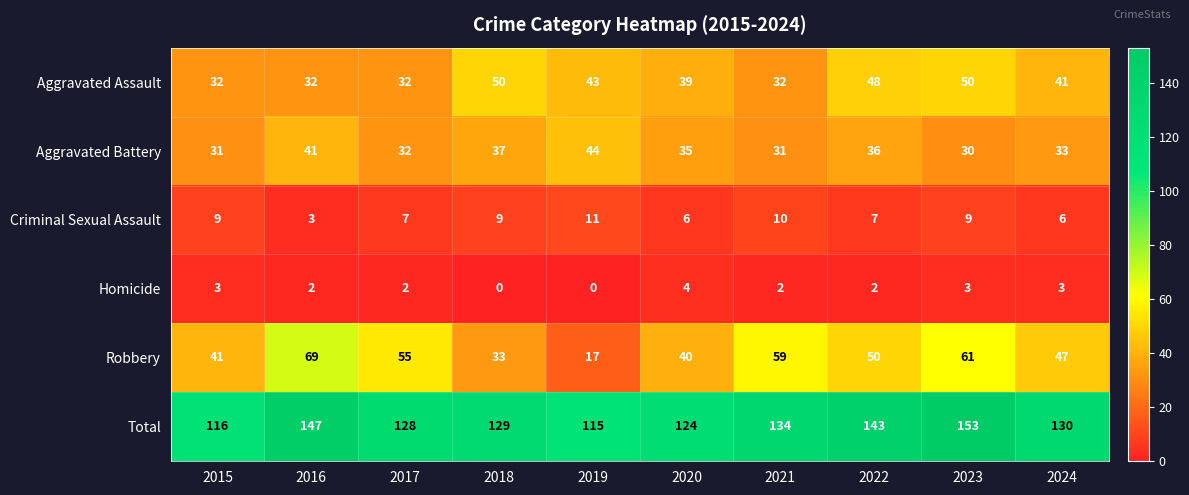

What is the total value across all series at 2017?

256